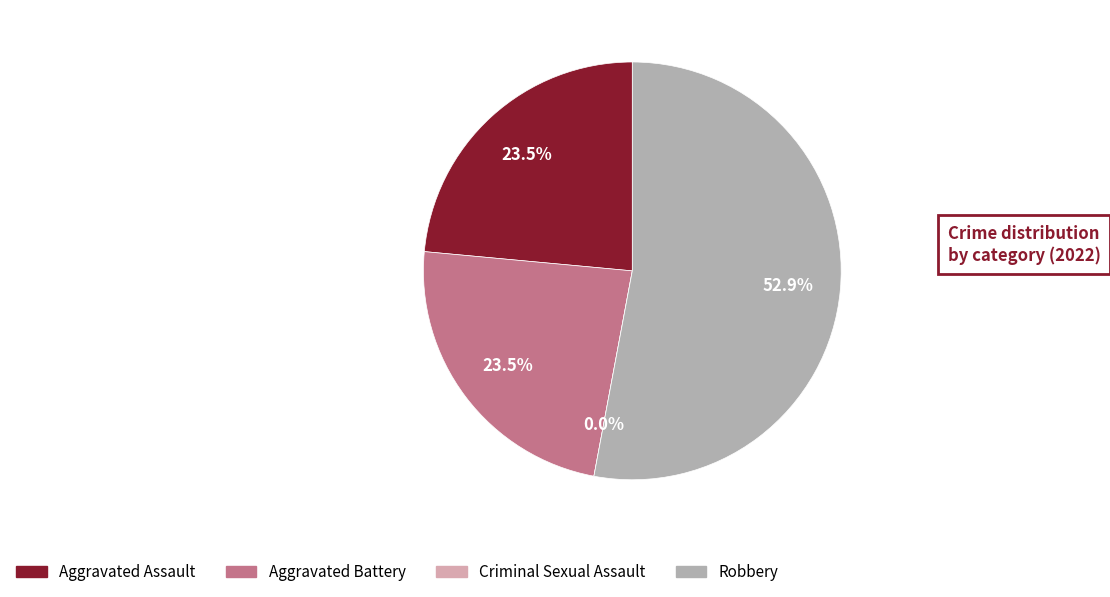

What is the largest slice in the pie chart?

Robbery